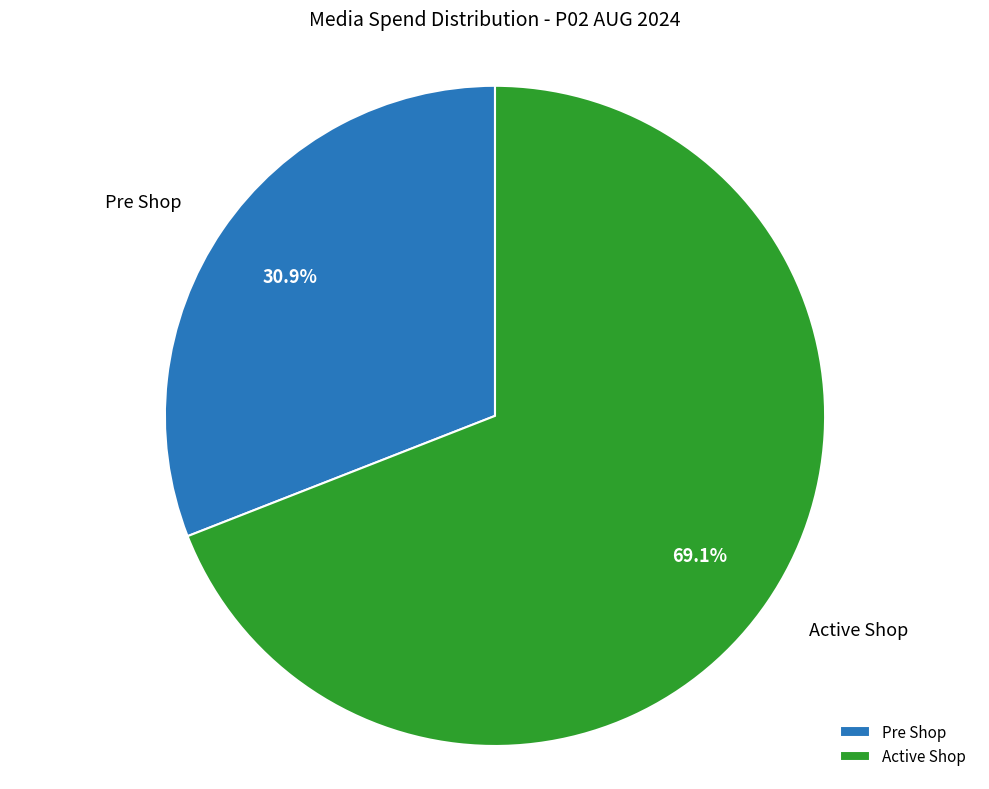

Rank the categories by value from highest to lowest.

Active Shop, Pre Shop